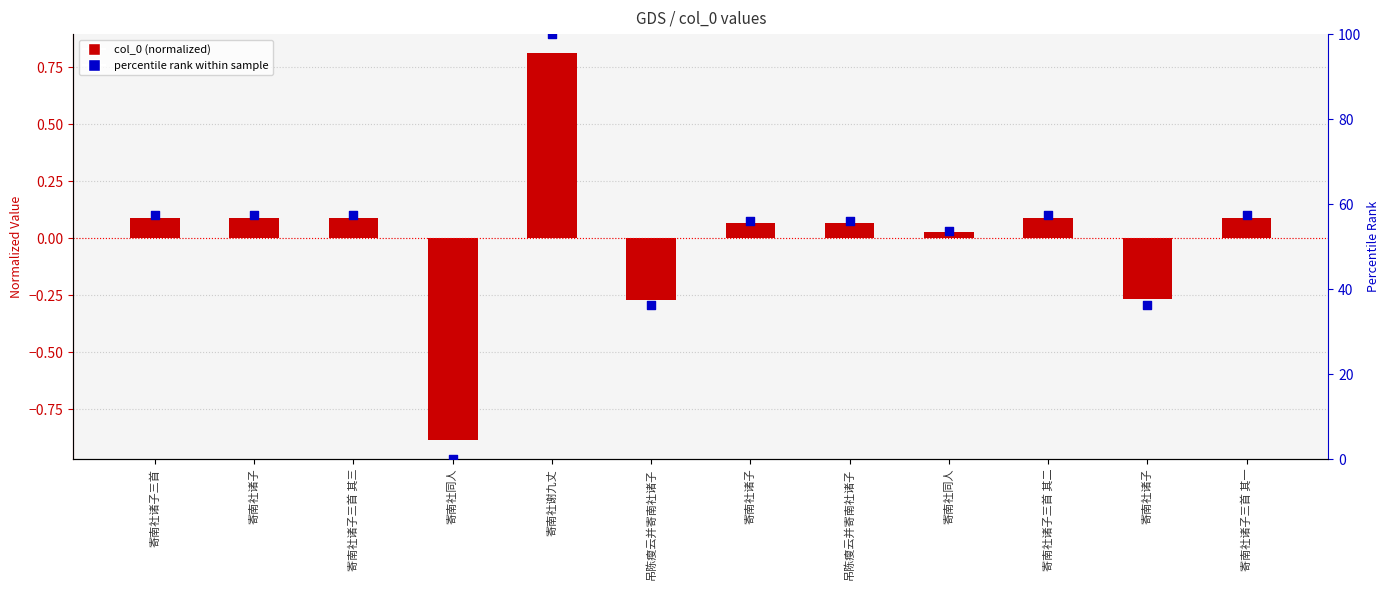

Which series contains the highest Y value?

percentile rank